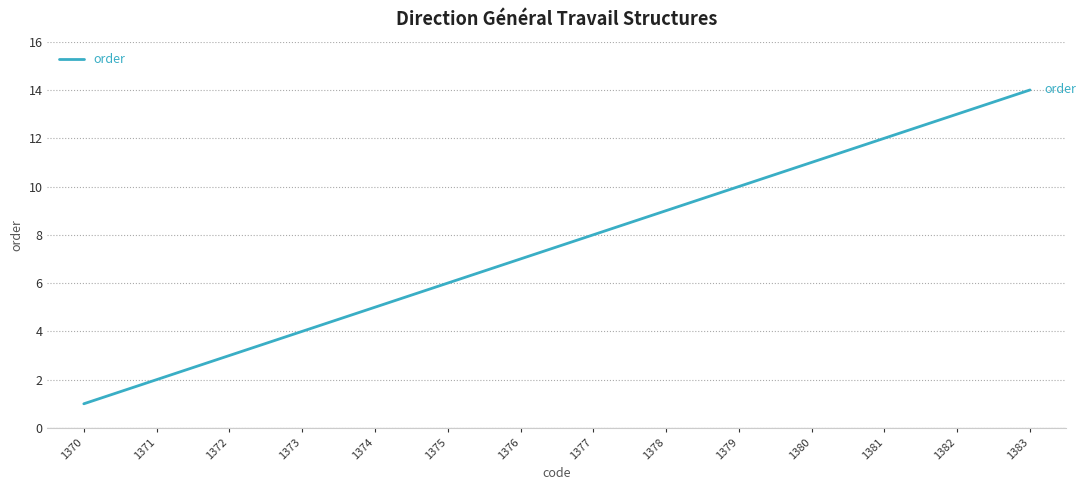

Reading left to right, transcribe all the data shown in this chart.

1	2	3	4	5	6	7	8	9	10	11	12	13	14